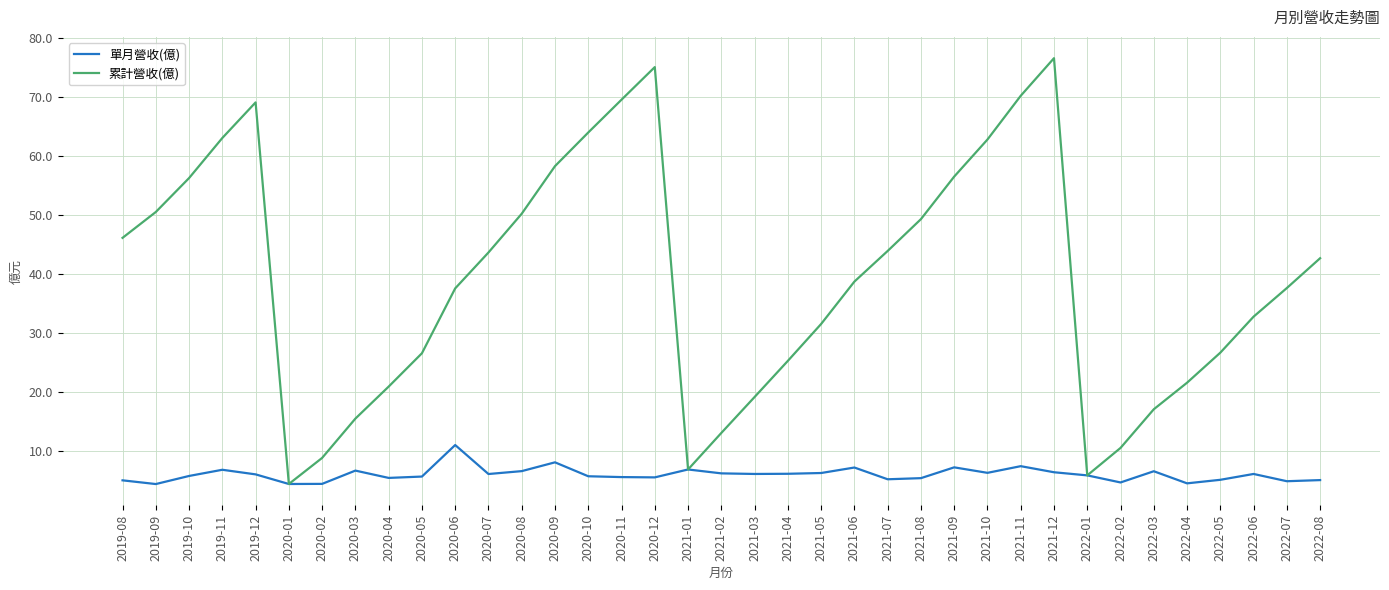

Is this an area chart (filled region under the line)?

No